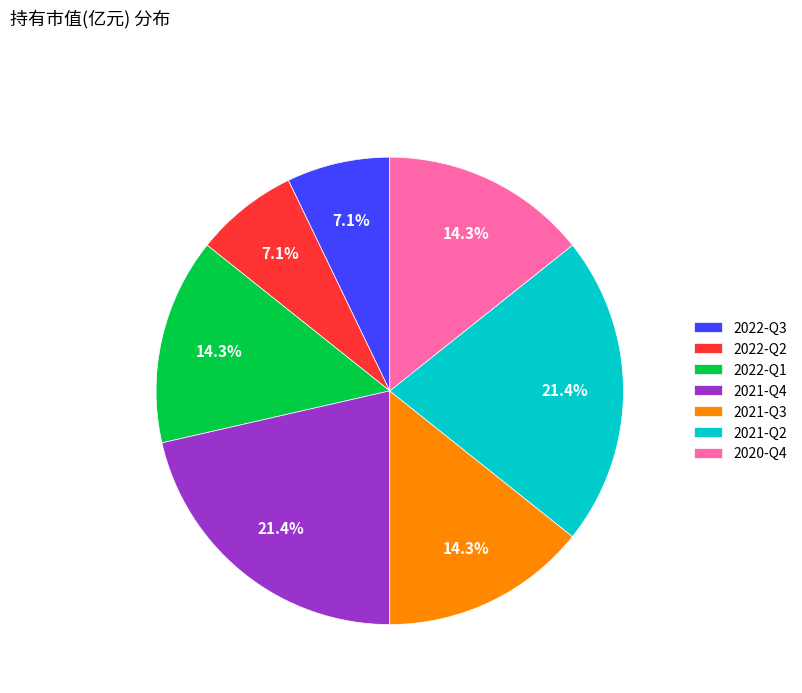

To the nearest percent, what percentage of the pie is 2021-Q3?

14%